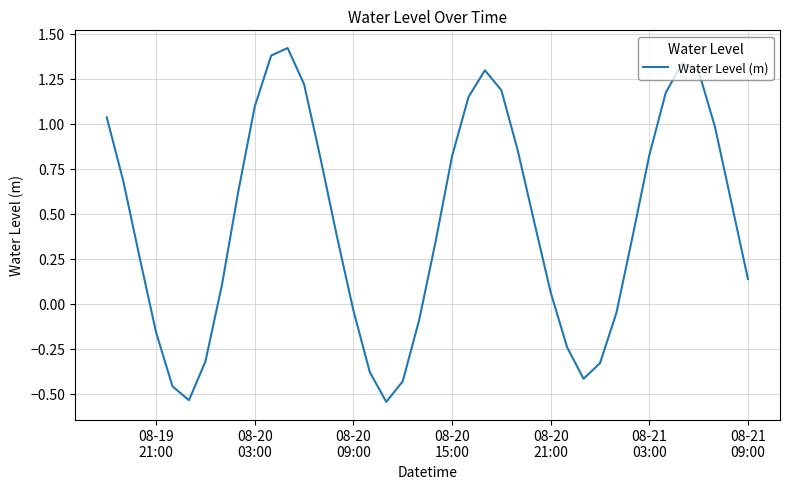

How many values are below 0?

13